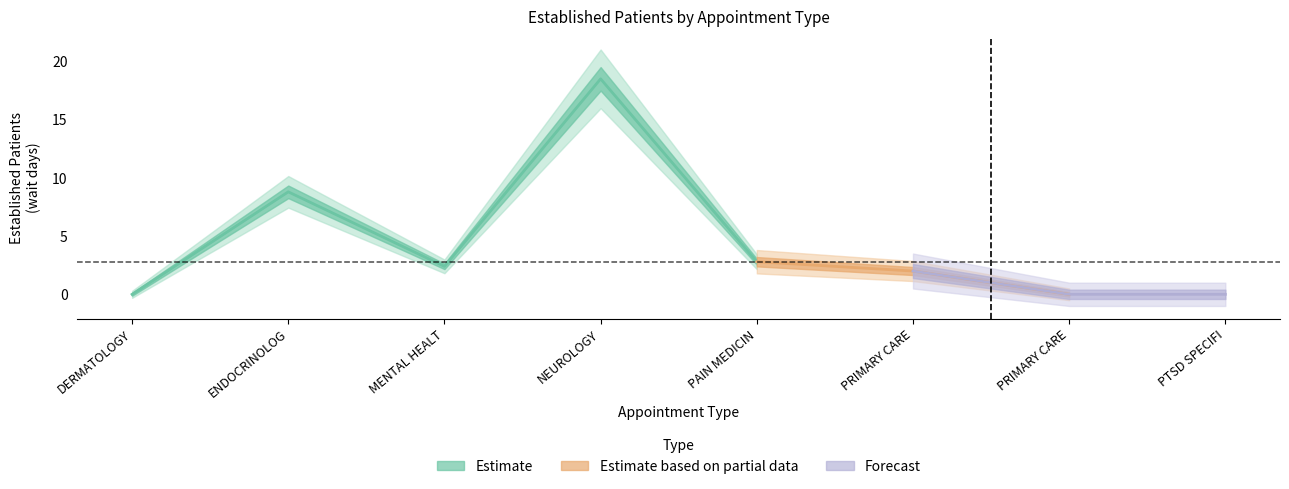

Rank the categories by value from highest to lowest.

NEUROLOGY, ENDOCRINOLOGY, PAIN MEDICINE, MENTAL HEALTH INDIVIDUAL, PRIMARY CARE, DERMATOLOGY, PRIMARY CARE - MENTAL HEALTH INTEGRATED, PTSD SPECIFIC INDIVIDUAL PROGRAMS